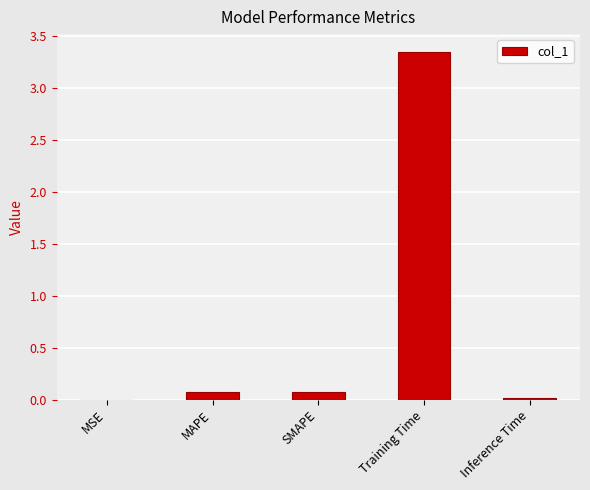

Which category has the highest value across all series?

Training Time